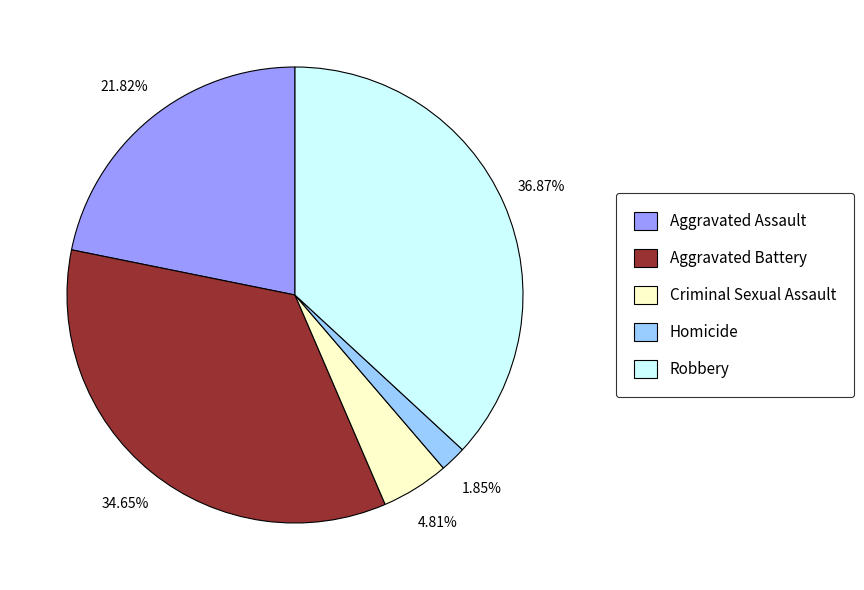

Is it true that Robbery is 46% of the pie?

False